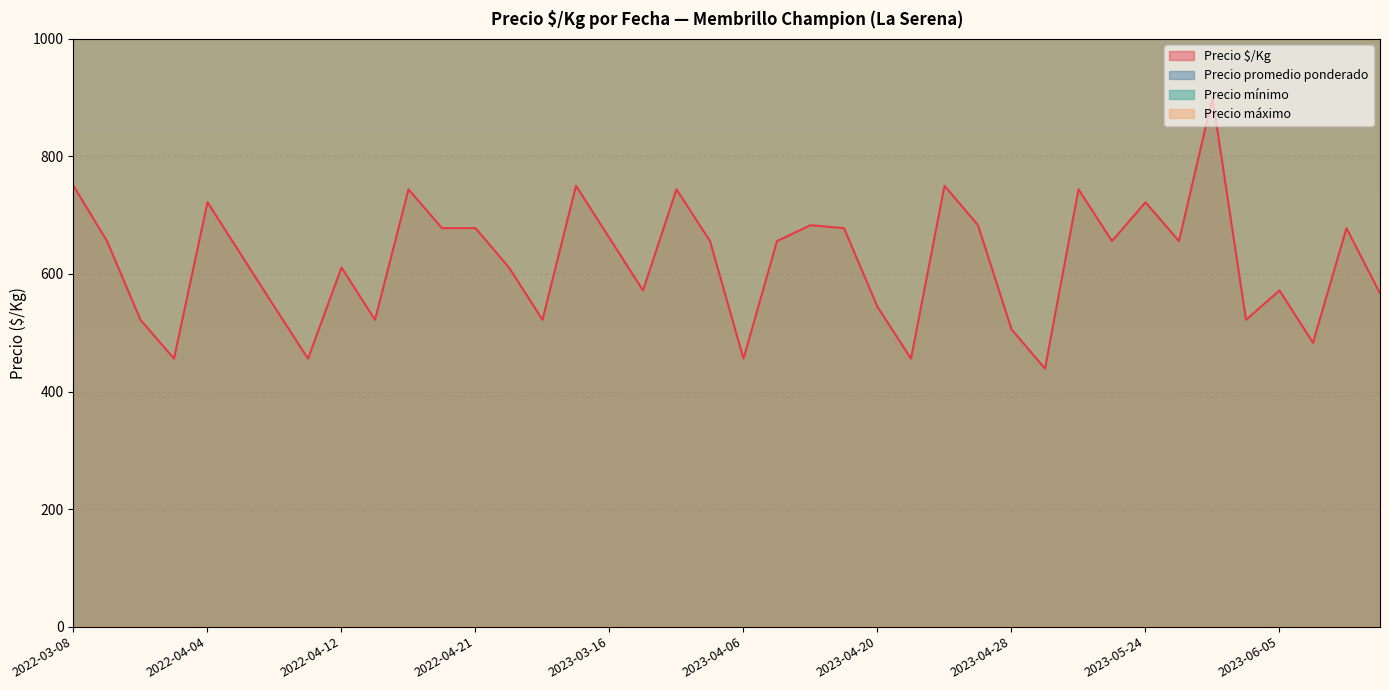

Which category has the highest value across all series?

2023-05-26